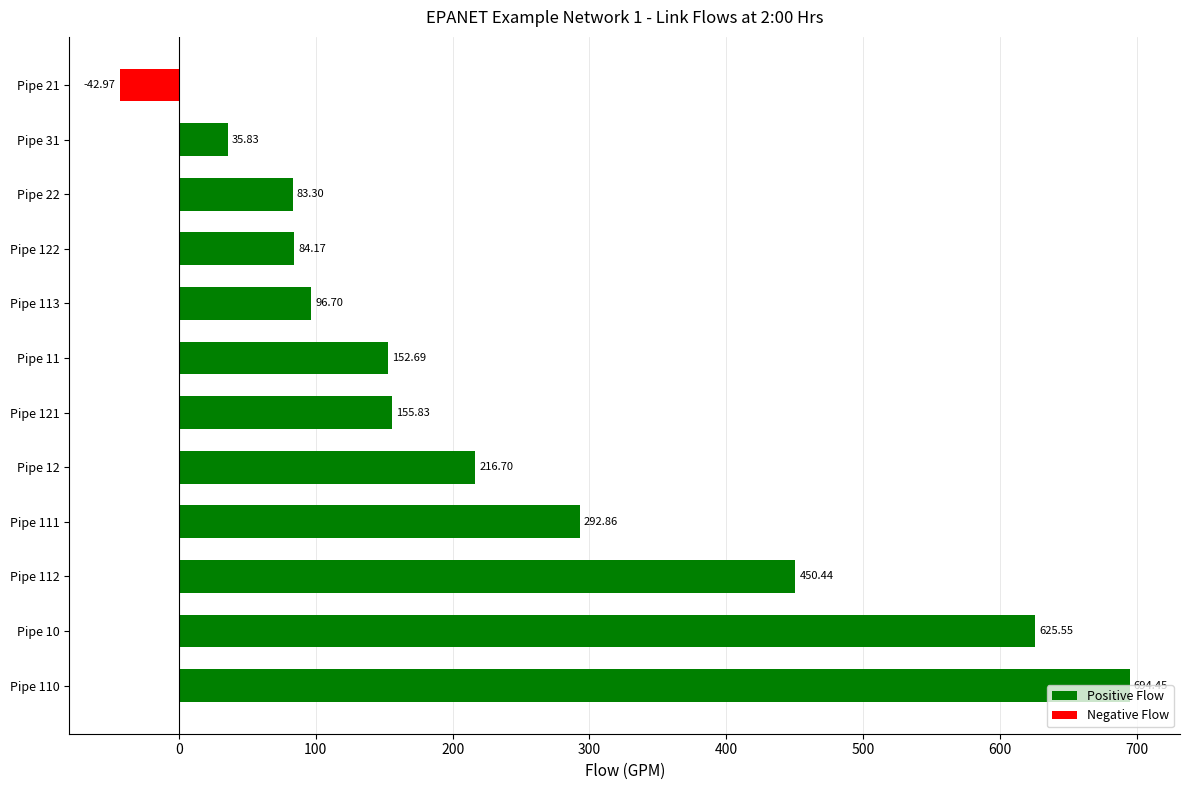

What is the ratio of the value at Pipe 122 to the value at Pipe 12?

0.4